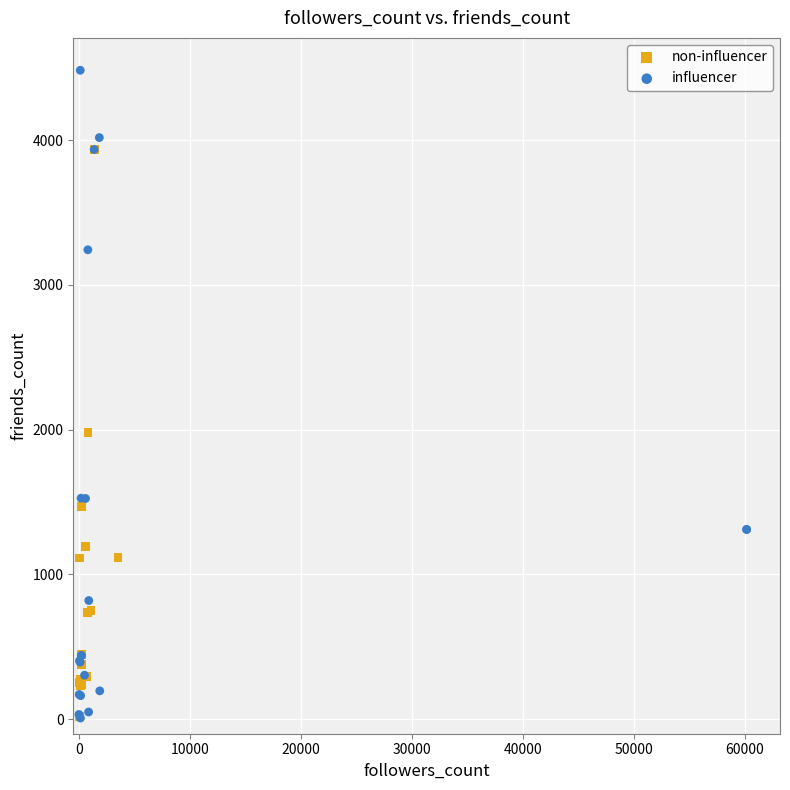

Which series has the largest Y range (max minus min)?

influencer